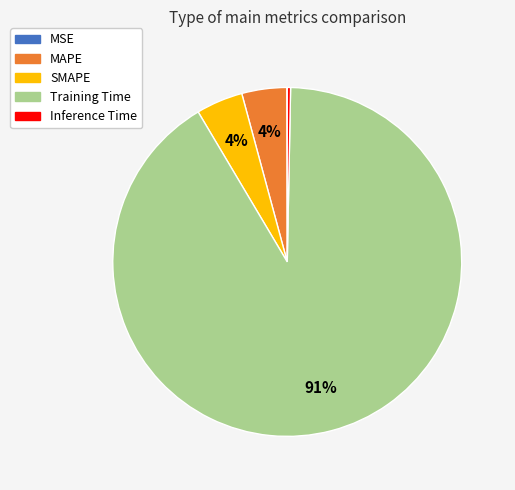

Does any single category account for the majority?

Yes